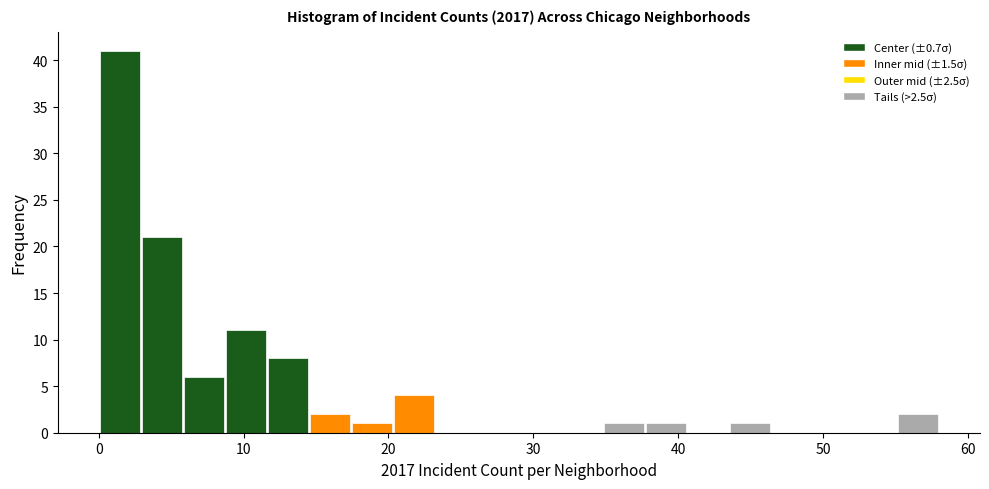

Read against the x-axis, roughly where is the centre of the tallest bar?

1